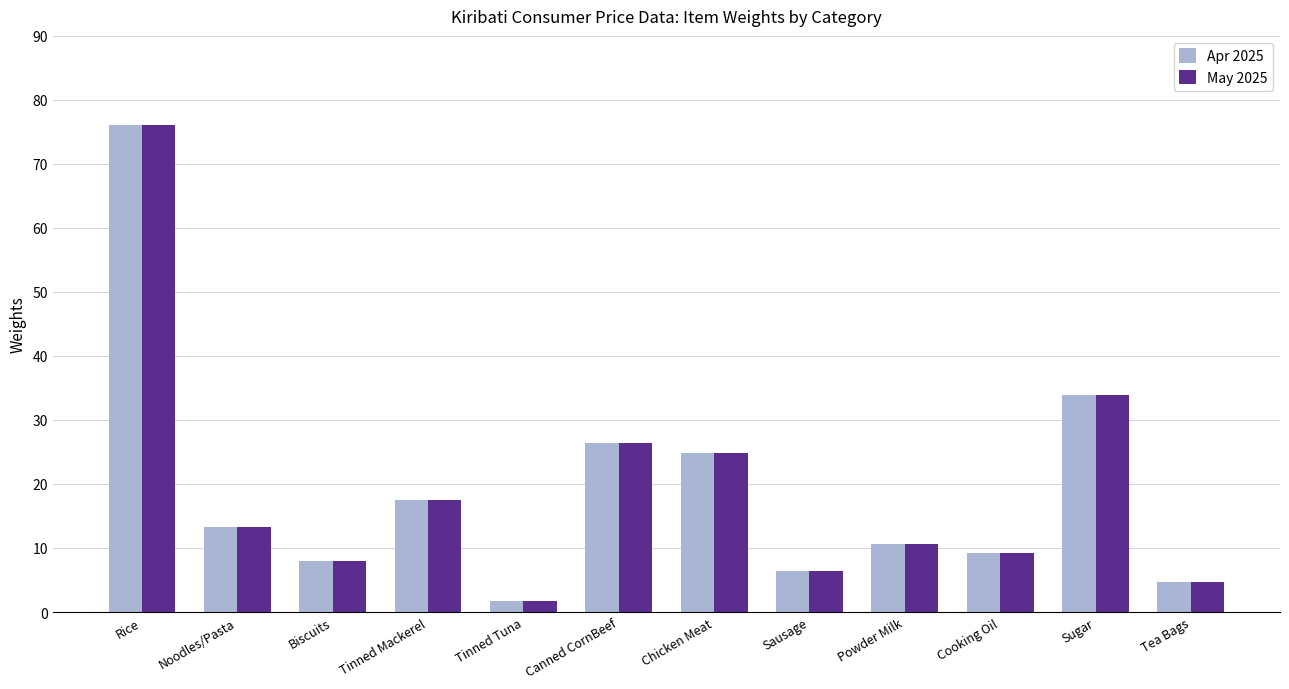

How many data points in May 2025 are above 13?

6